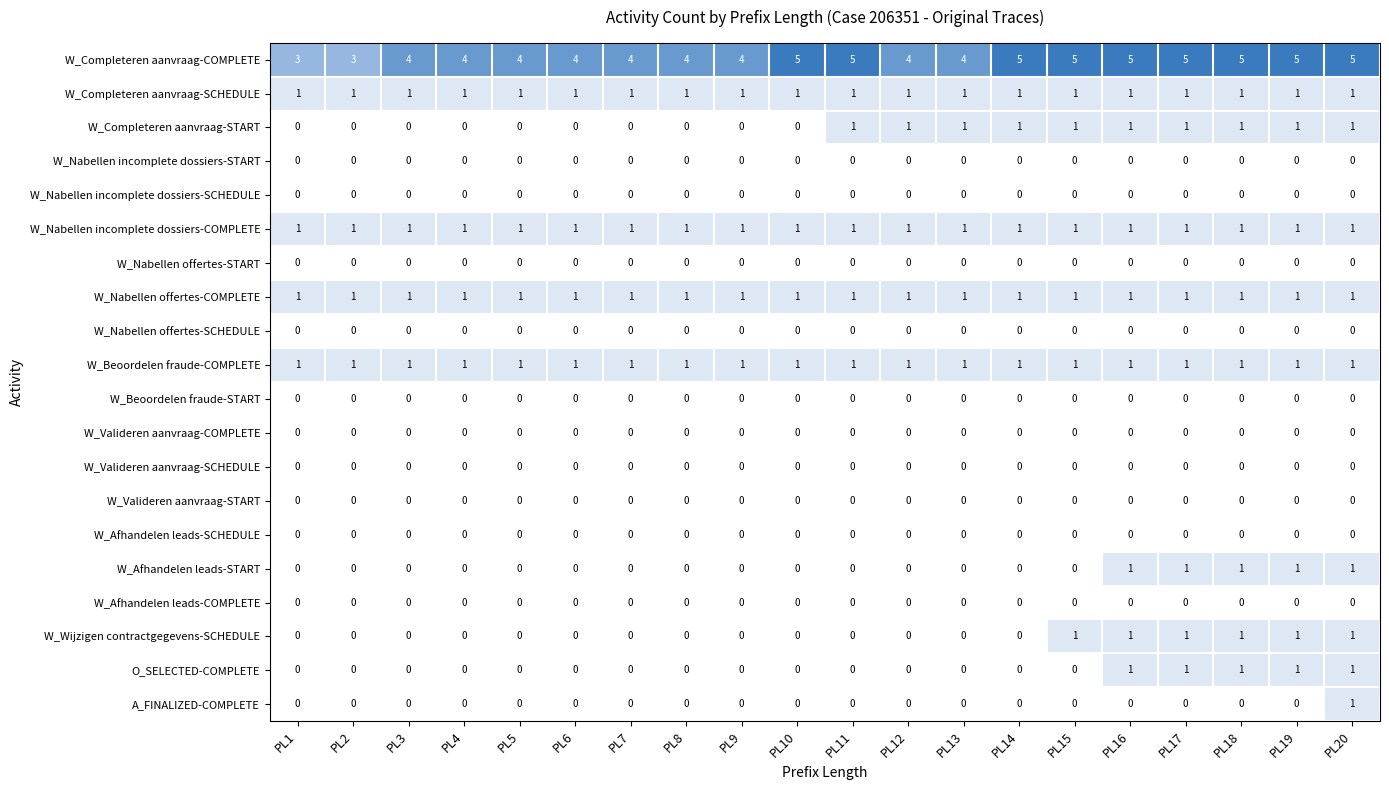

What is the sum of all W_Nabellen offertes-COMPLETE values?

20